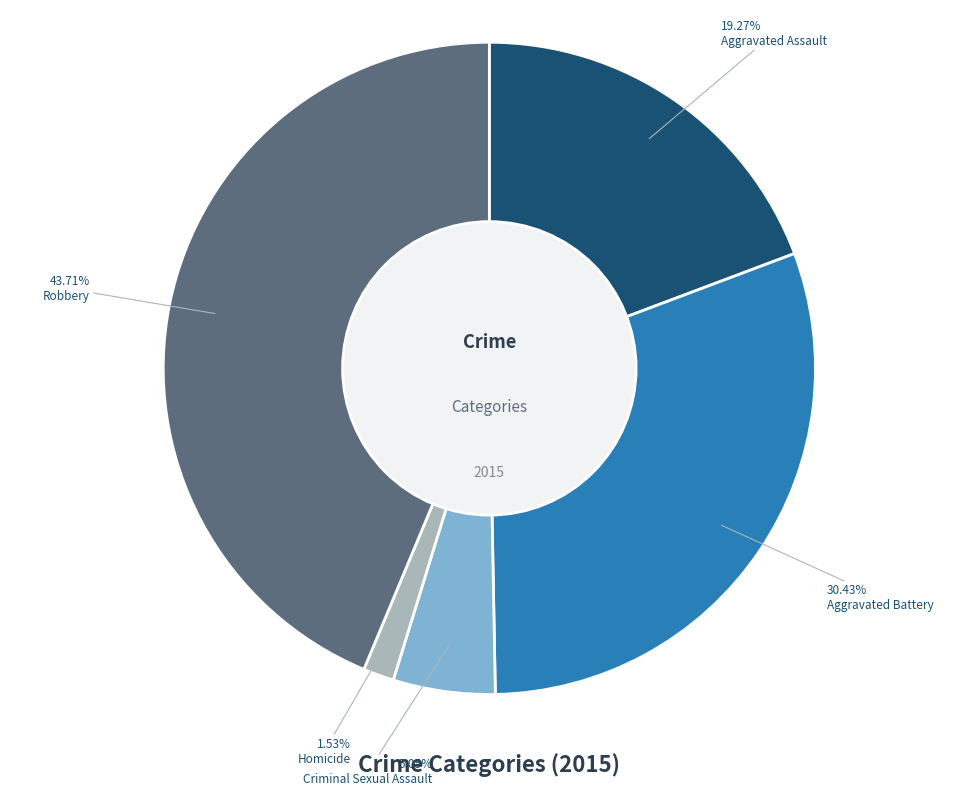

To the nearest percent, what percentage of the pie is Homicide?

2%